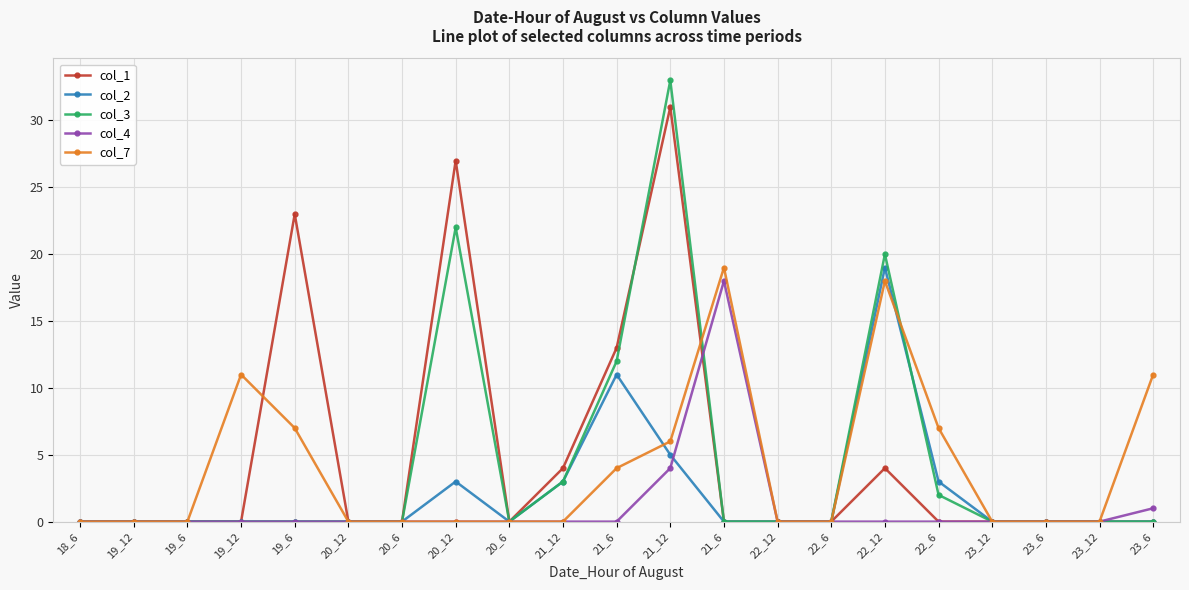

Count the number of data series in this chart.

5